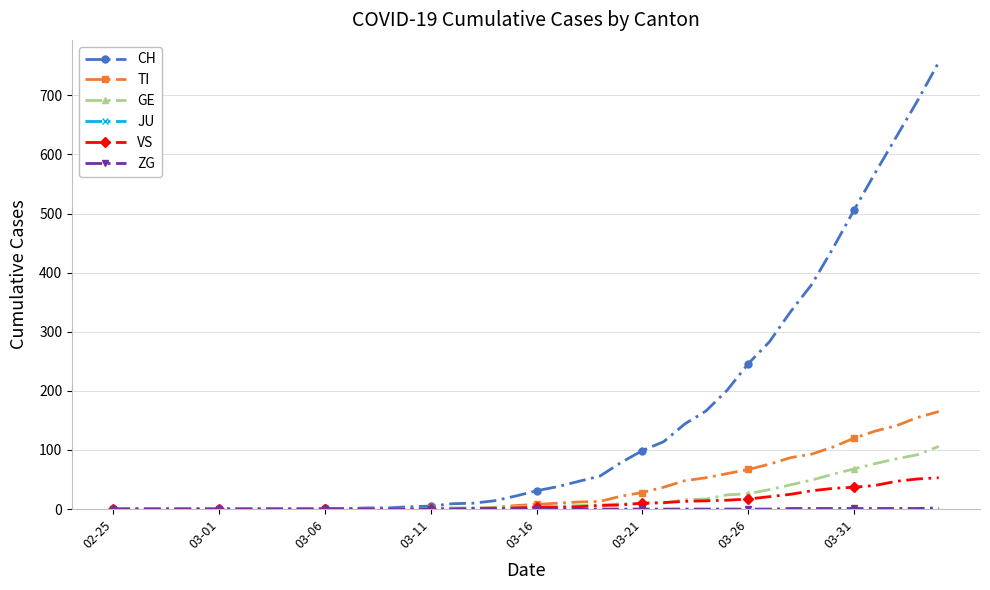

How many lines are shown in the chart?

6